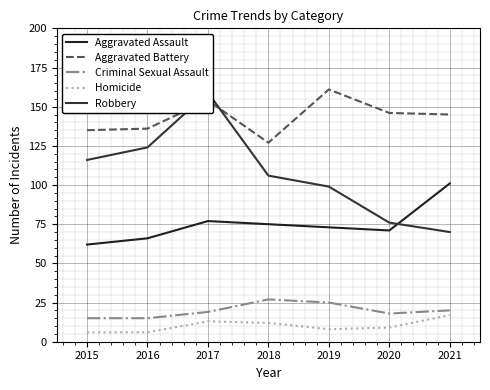

Where is the first local minimum for Aggravated Assault?

2020